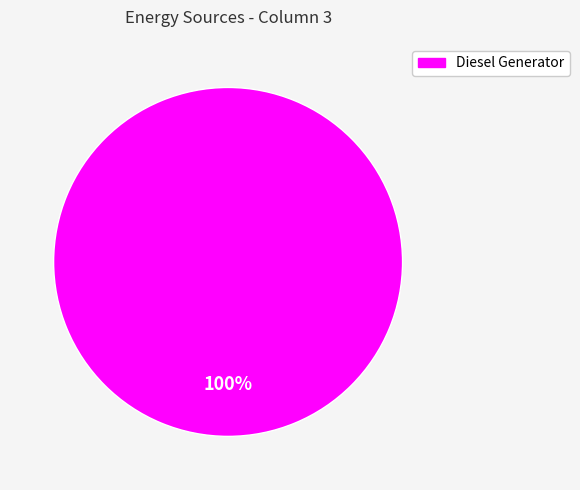

Does any single category account for the majority?

Yes